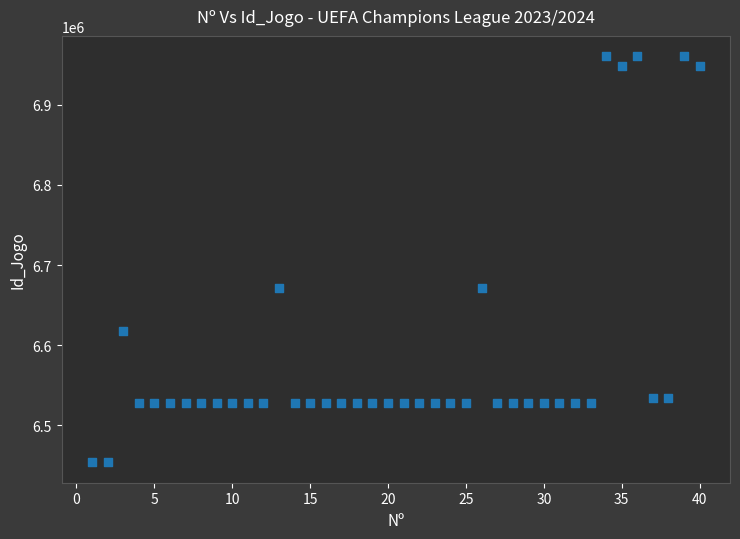

What is the range of Y values (max minus min)?

506768